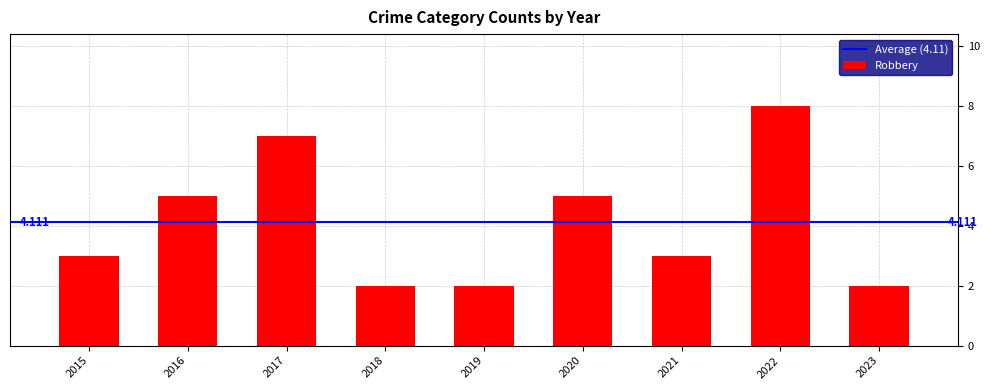

How many categories are shown in the chart?

9